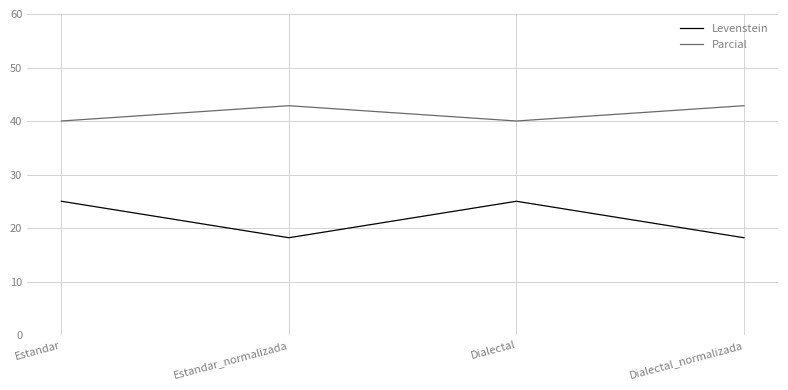

At Dialectal_normalizada, list the series in order from smallest to largest.

Levenstein, Parcial